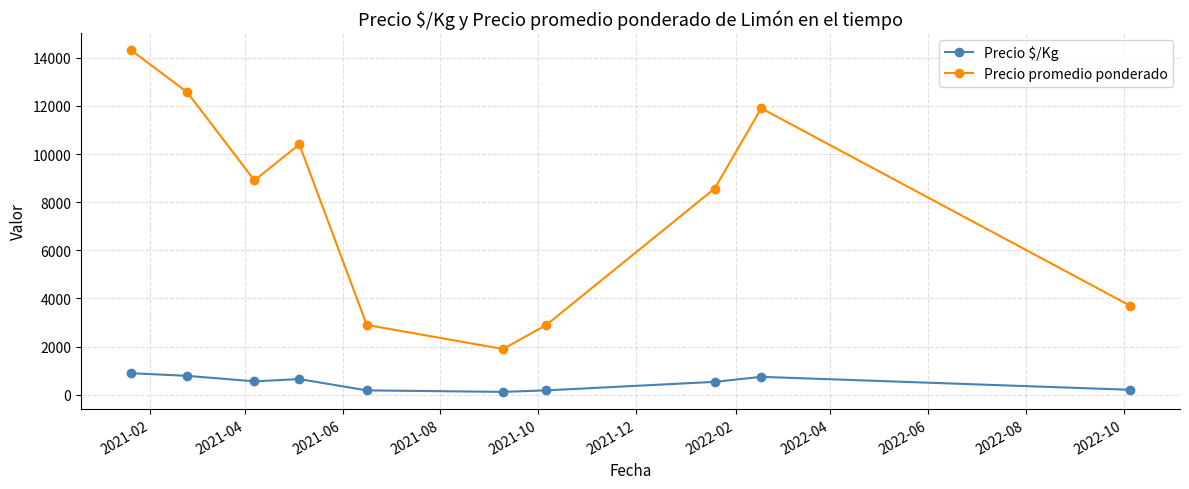

What is the highest value of the Precio promedio ponderado series?

14317.3